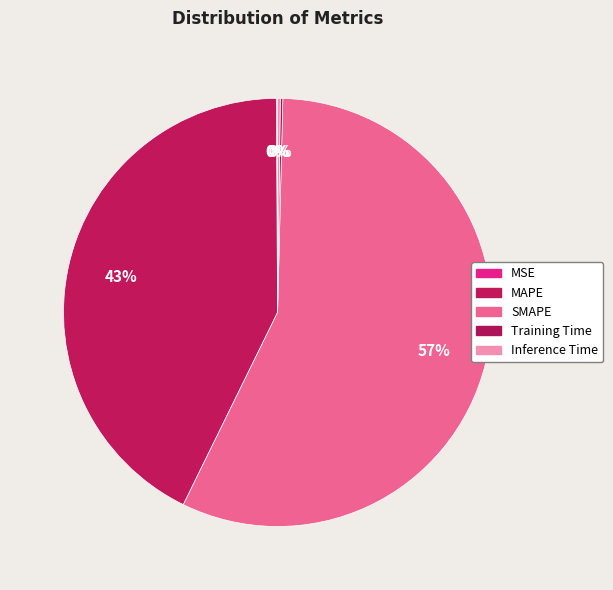

What is the change in value from MSE to Training Time?

+0.1